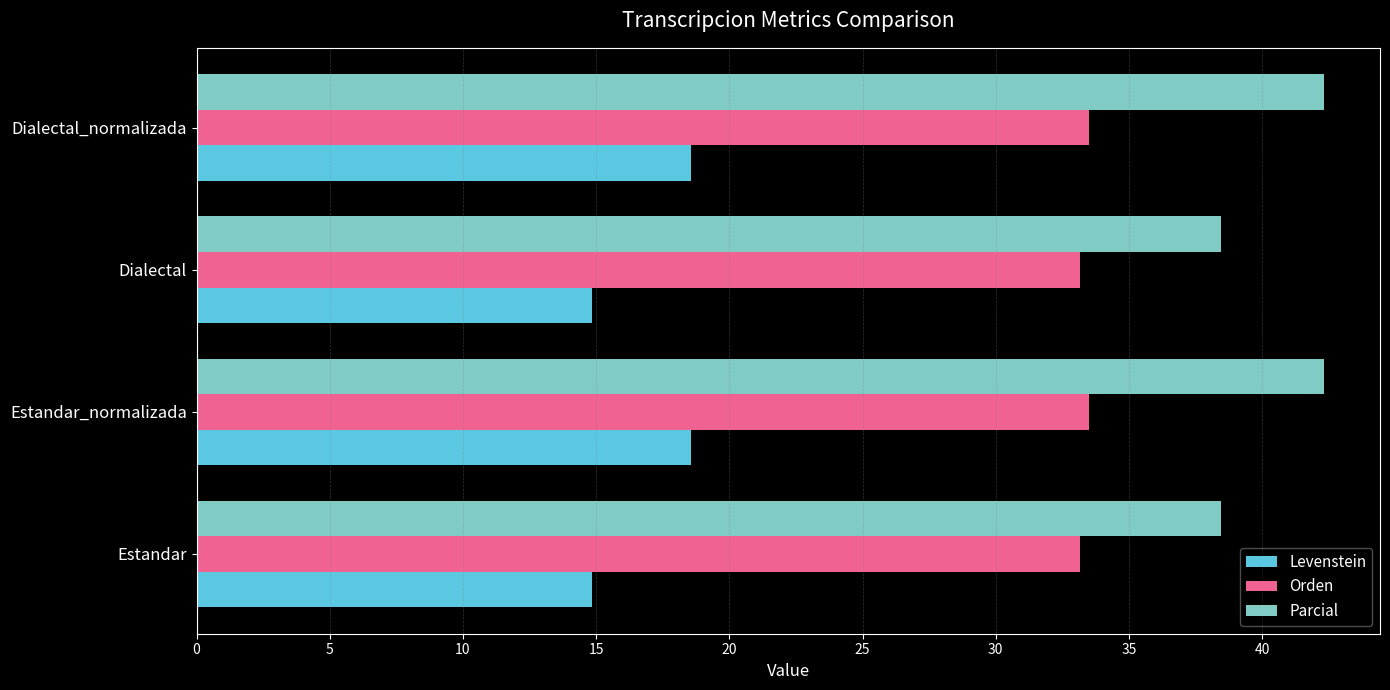

What are all the series names shown in the legend?

Levenstein, Orden, Parcial